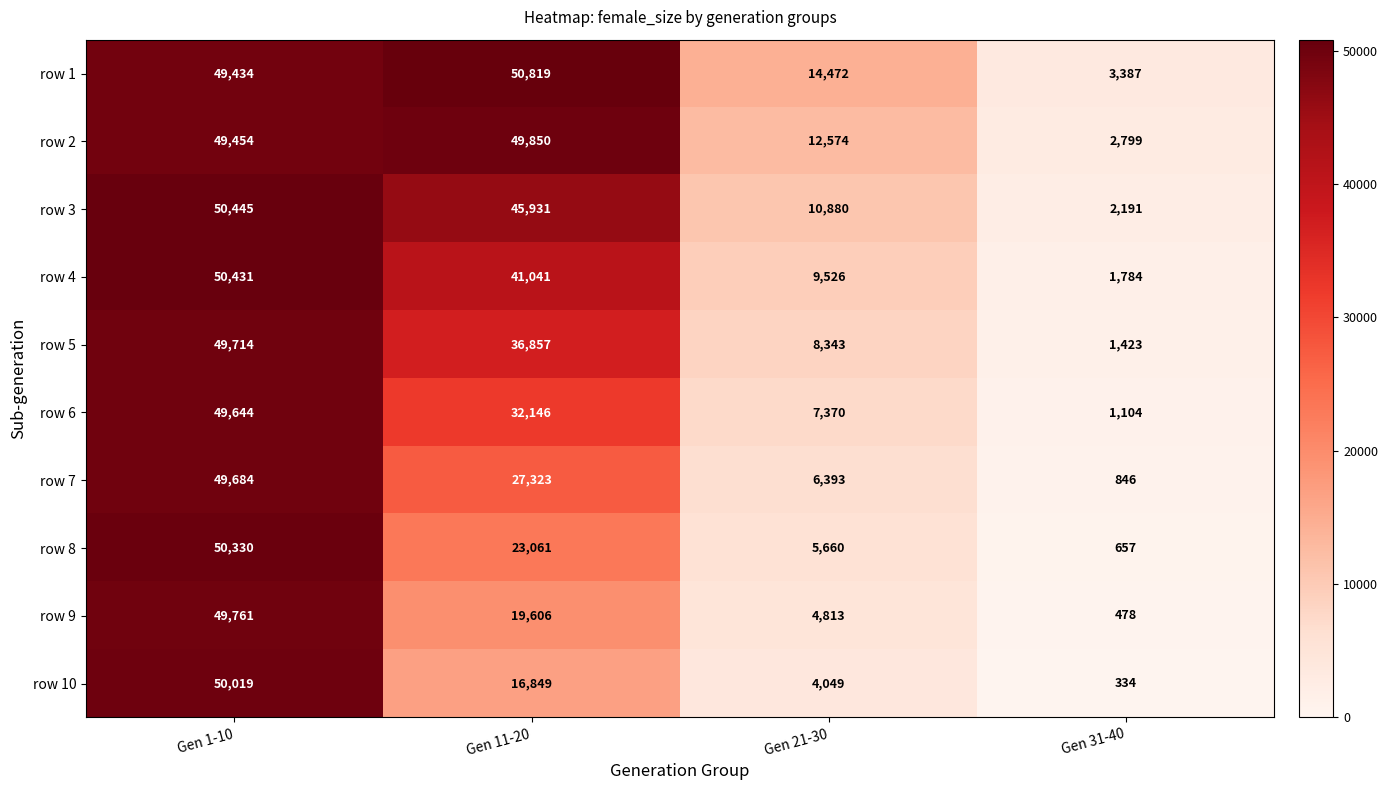

At how many categories does at least one series exceed 33094?

2